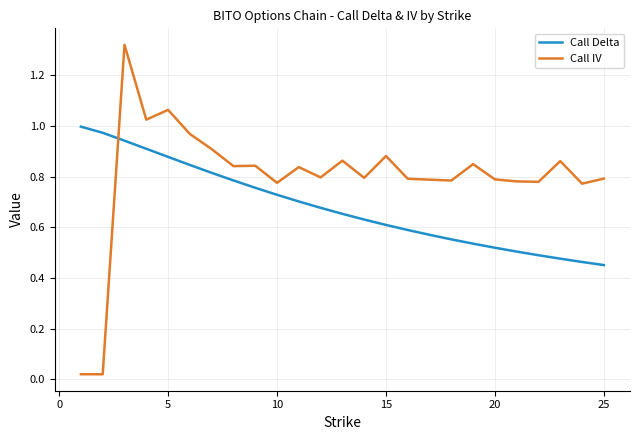

What are all the series names shown in the legend?

Call Delta, Call IV